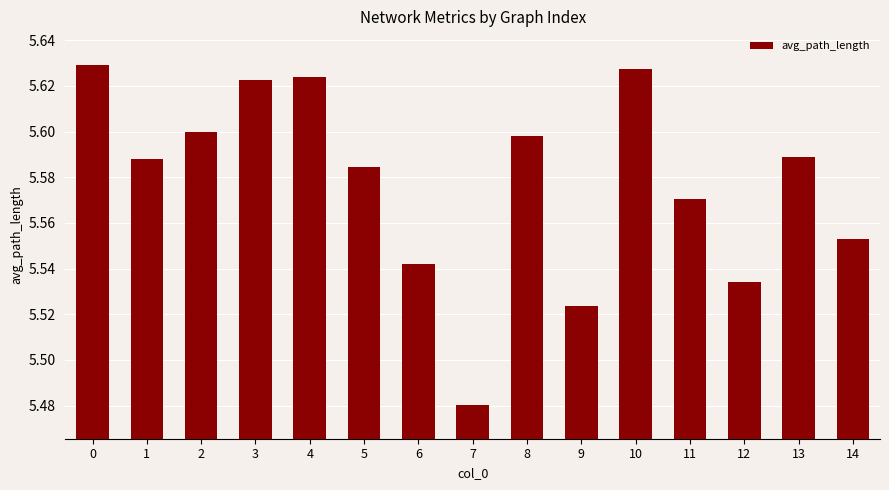

At which label is the value closest to 5?

7